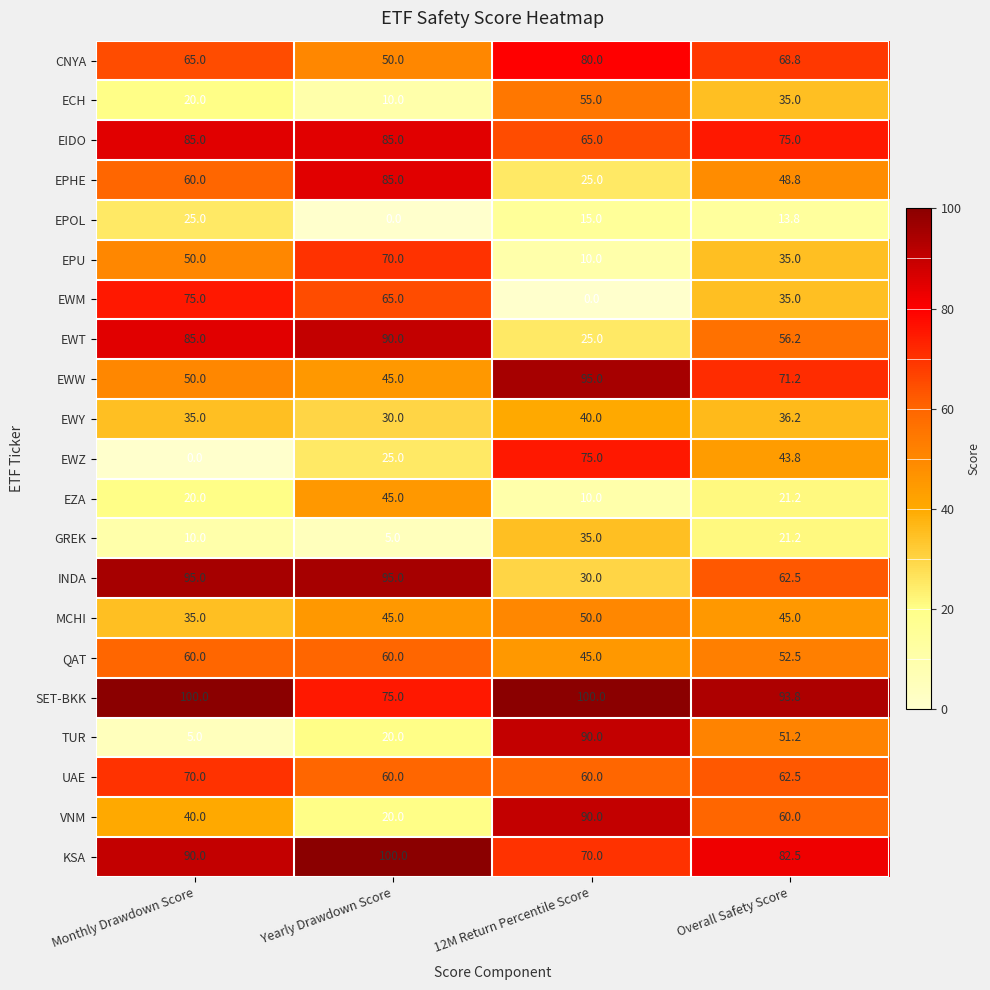

What is the greatest value displayed?

100.0